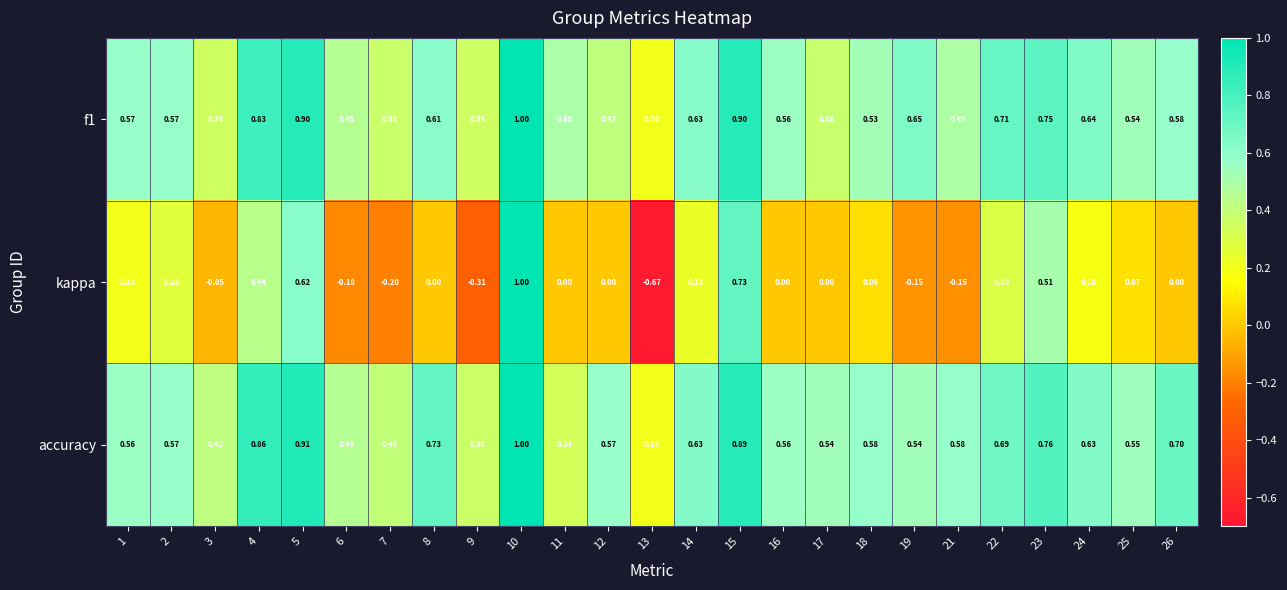

Is the value of accuracy at 23 greater than the value of f1 at 5?

No